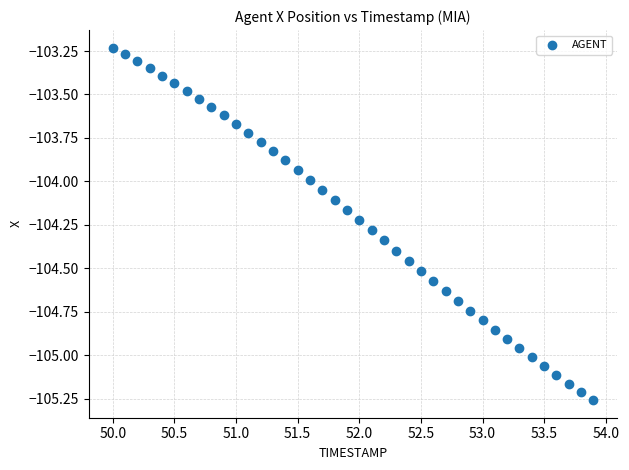

What is the range of X values (max minus min)?

3.9